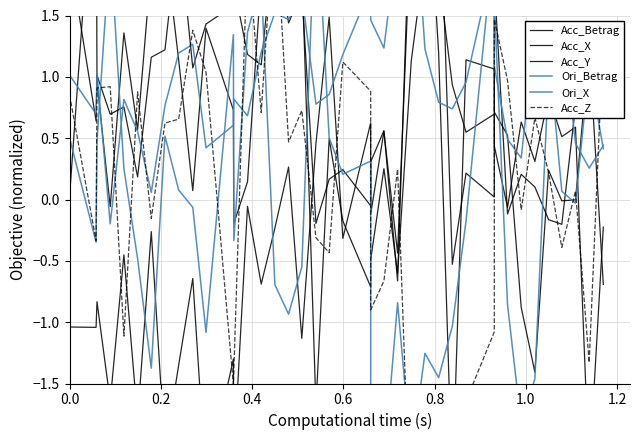

Does the chart display data point markers on the line(s)?

No